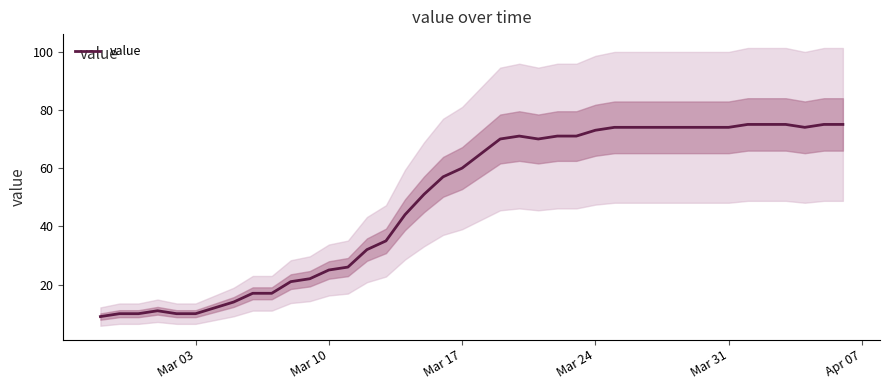

What is the highest value of the value series?

75